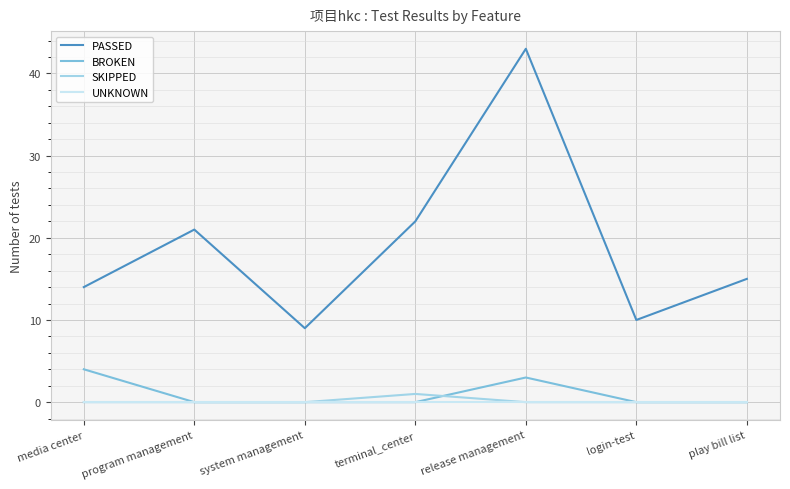

The PASSED series shows 4 at system management. True or false?

False